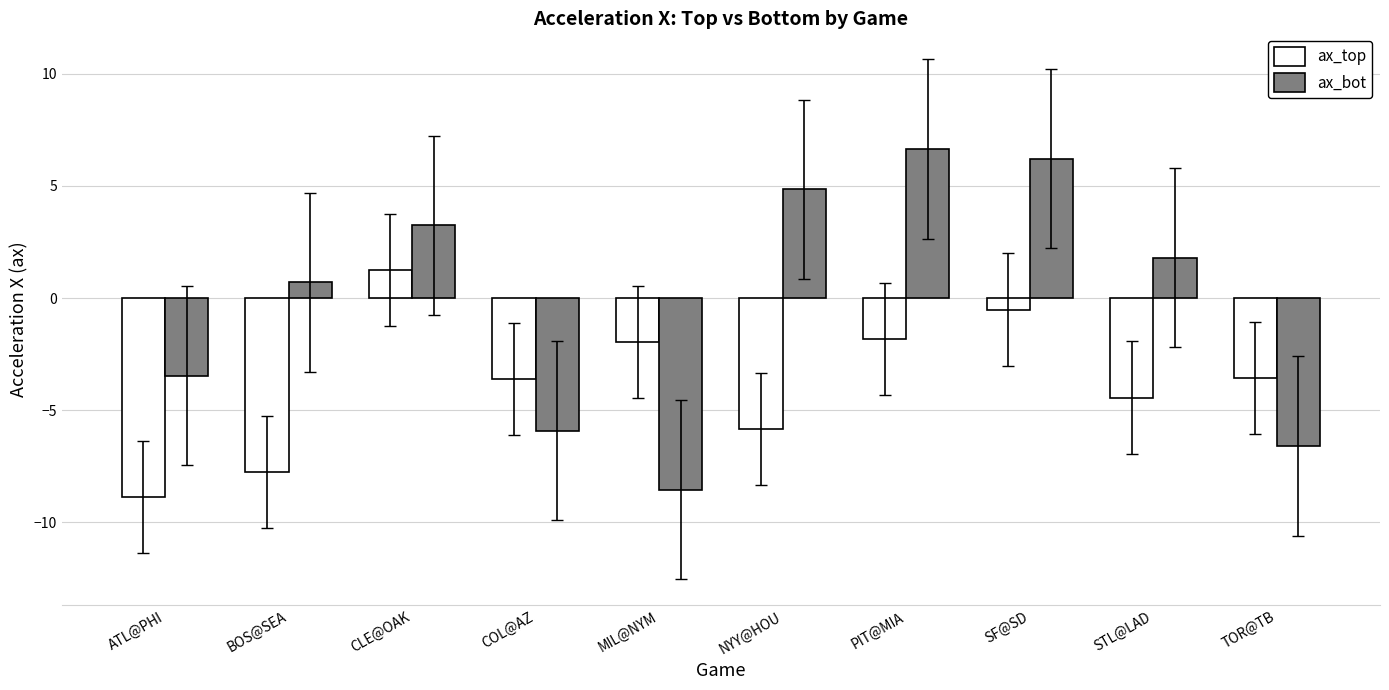

Which series changed the most between SF@SD and TOR@TB?

ax_bot